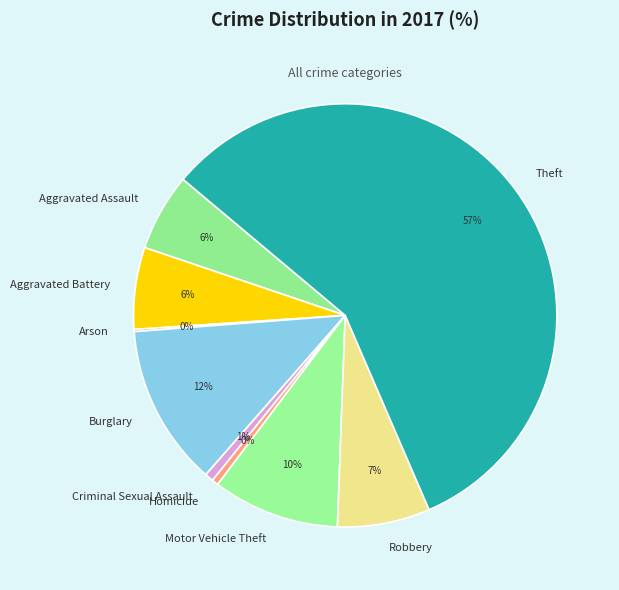

The Robbery slice represents 7% of the pie. True or false?

True